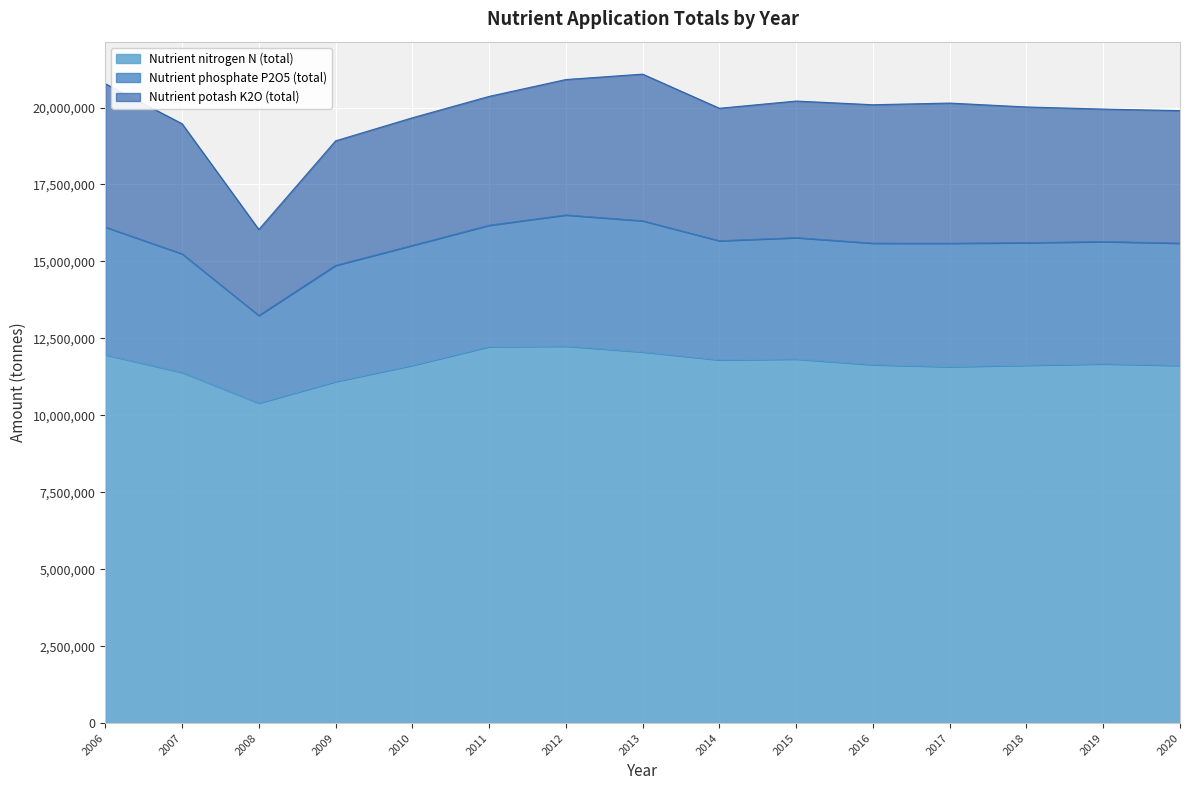

Which has a higher value, 2009 or 2016?

2016